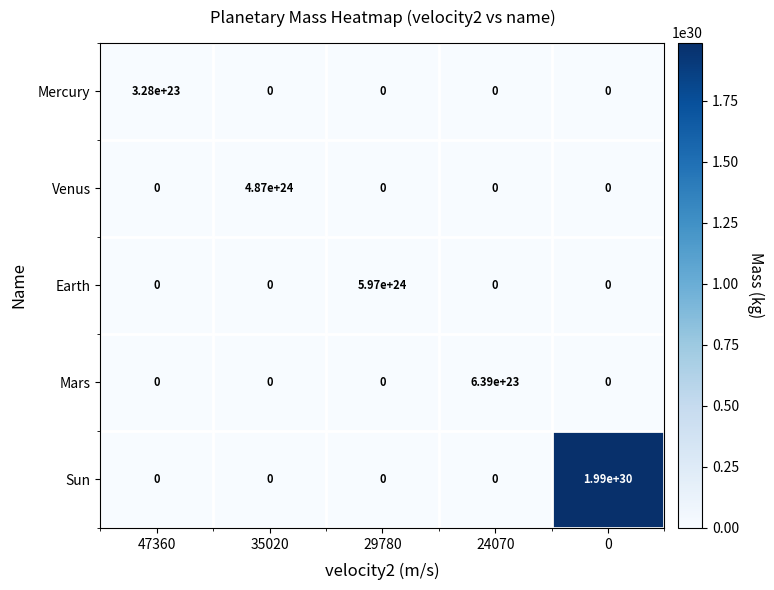

How many distinct data groups are displayed?

5